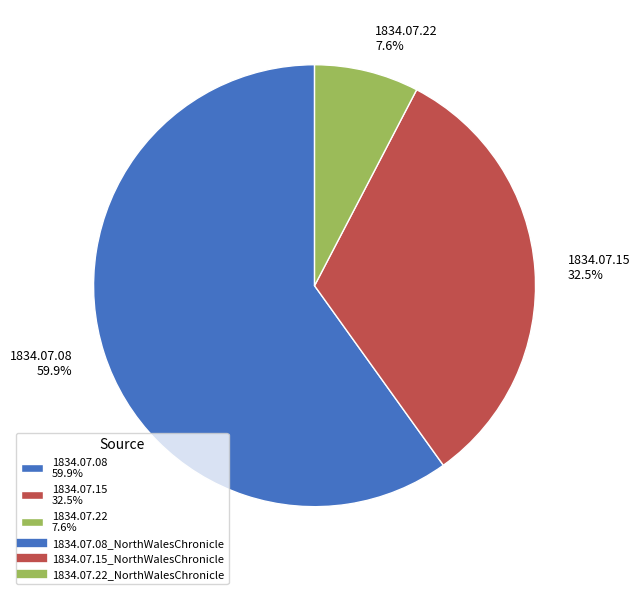

Rank the categories by value from lowest to highest.

1834.07.22 7.6%, 1834.07.15 32.5%, 1834.07.08 59.9%